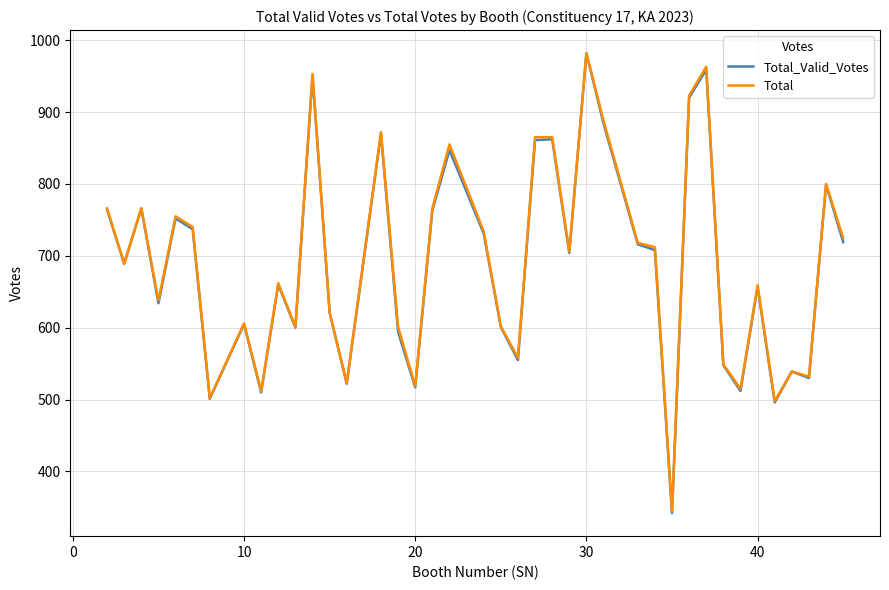

What is the greatest value displayed?

982